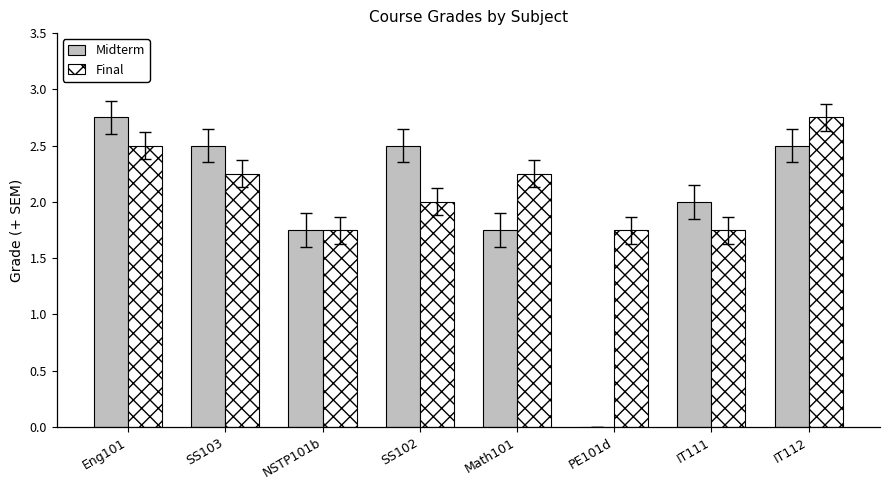

The value of Final at Eng101 is 2.5. True or false?

True